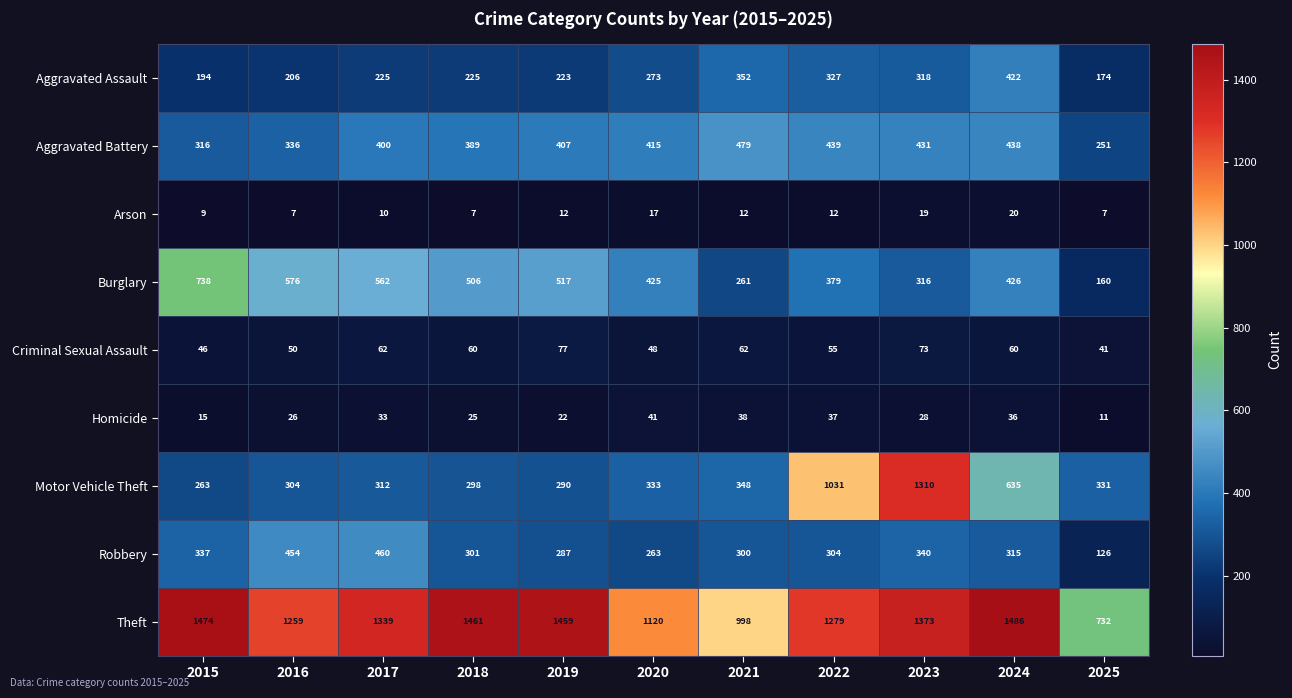

True or false: Criminal Sexual Assault has a value of 28 at 2015.

False